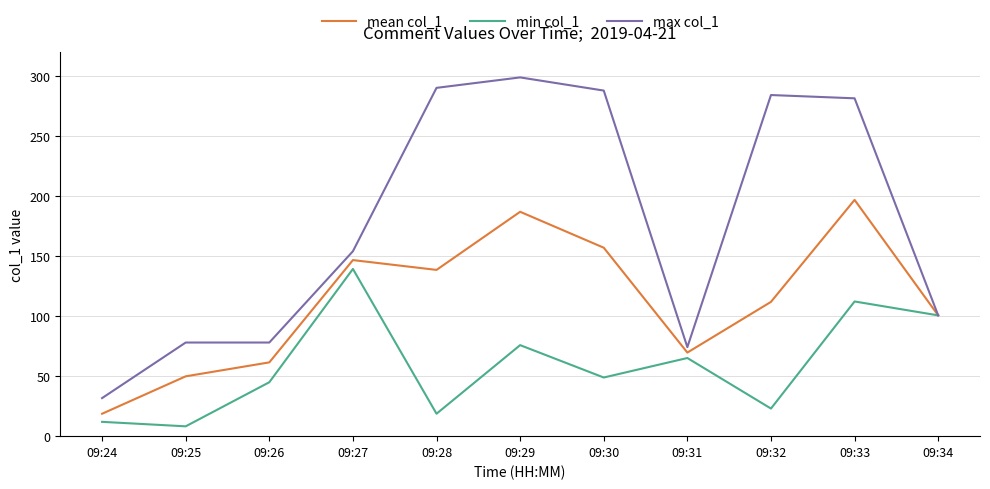

What is the minimum value shown in the chart?

8.2